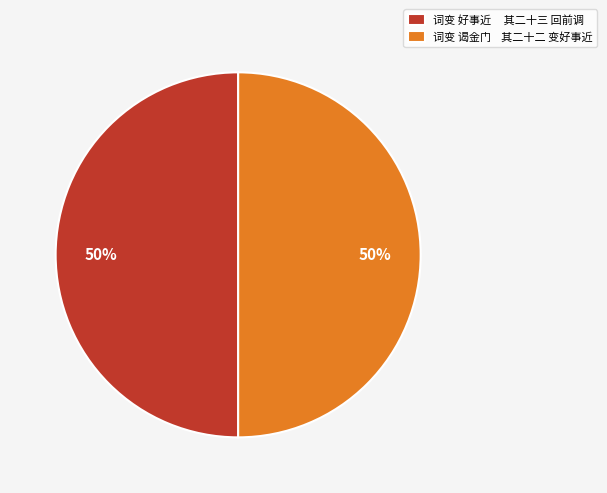

Approximately how many times larger is the value at 词变 好事近 其二十三 回前调 compared to 词变 谒金门 其二十二 变好事近?

1.0